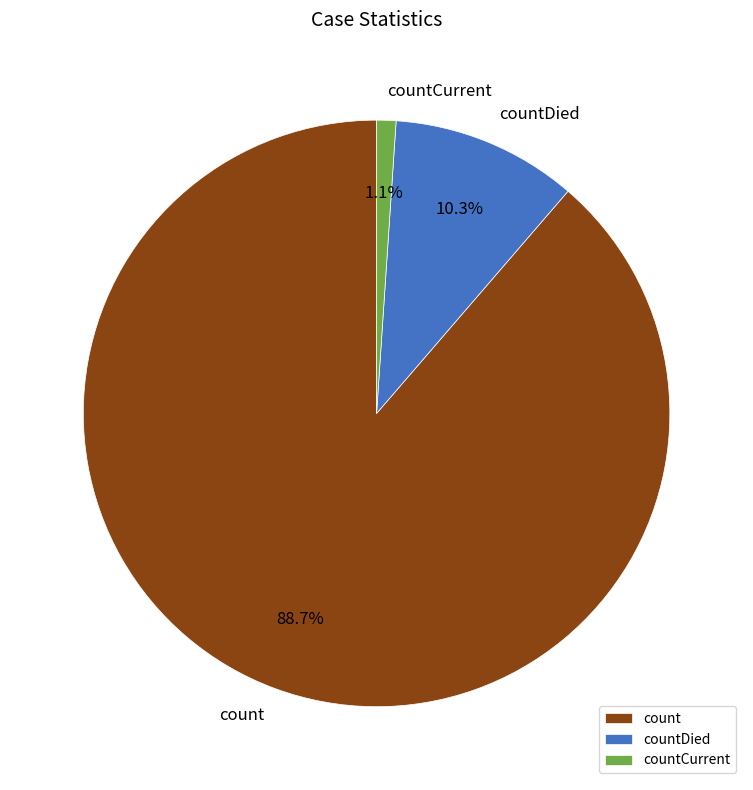

Does count represent more than half of the total?

Yes